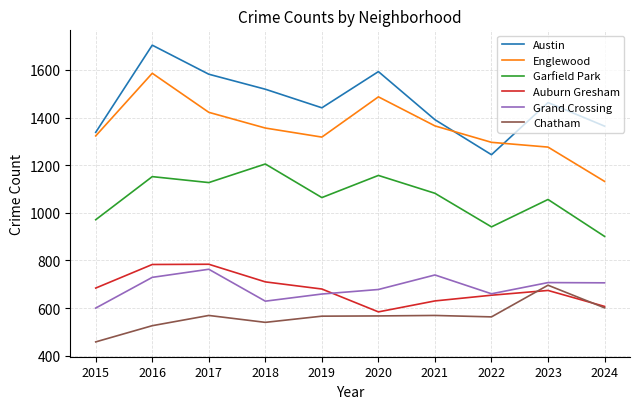

Which series ends up on top after the final intersection of Austin and Englewood?

Austin